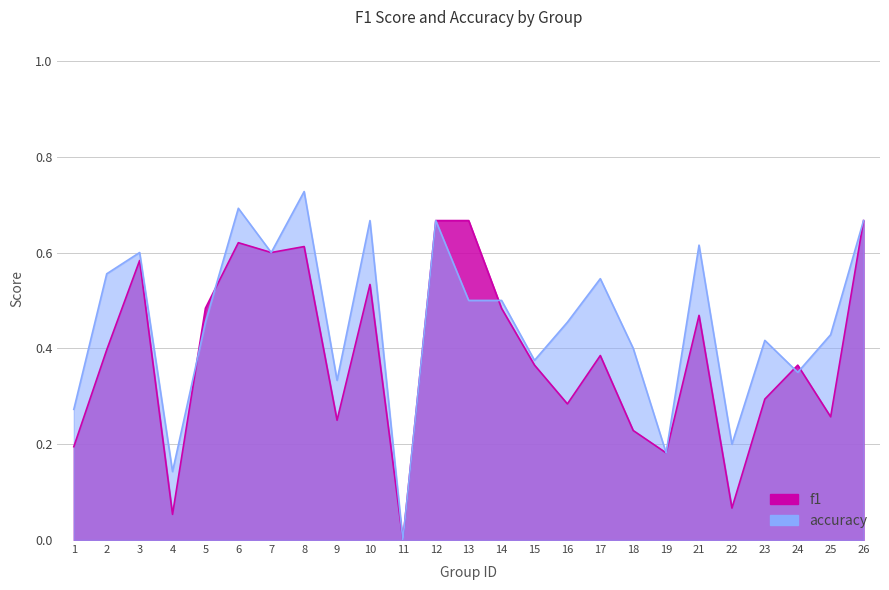

Reading left to right, list all the values displayed in this chart.

f1: 1=0.2	2=0.4	3=0.6	4=0.1	5=0.5	6=0.6	7=0.6	8=0.6	9=0.2	10=0.5	11=0.0	12=0.7	13=0.7	14=0.5	15=0.4	16=0.3	17=0.4	18=0.2	19=0.2	21=0.5	22=0.1	23=0.3	24=0.4	25=0.3	26=0.7
accuracy: 1=0.3	2=0.6	3=0.6	4=0.1	5=0.5	6=0.7	7=0.6	8=0.7	9=0.3	10=0.7	11=0.0	12=0.7	13=0.5	14=0.5	15=0.4	16=0.5	17=0.5	18=0.4	19=0.2	21=0.6	22=0.2	23=0.4	24=0.3	25=0.4	26=0.7